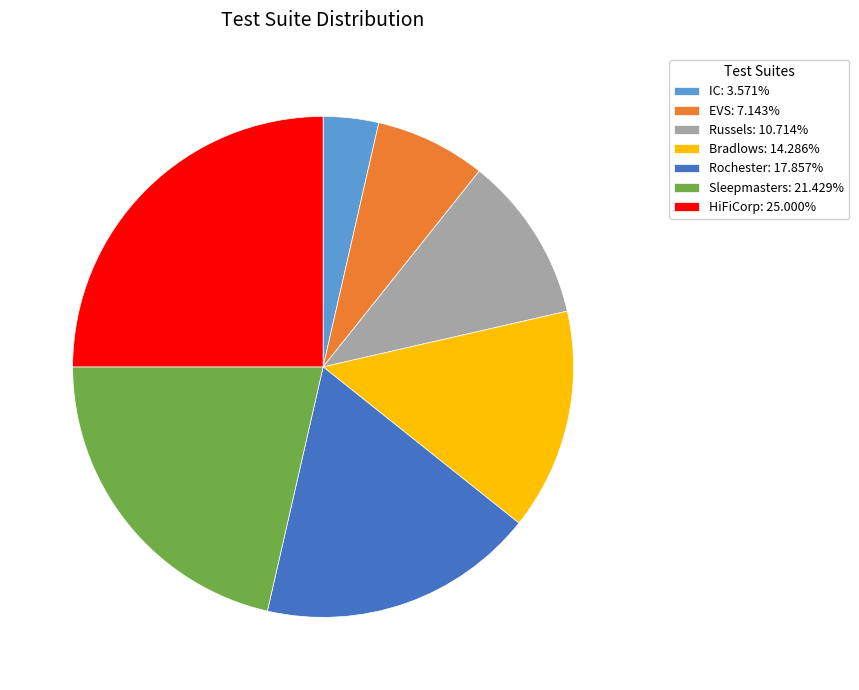

Is it true that Rochester is 24% of the pie?

False